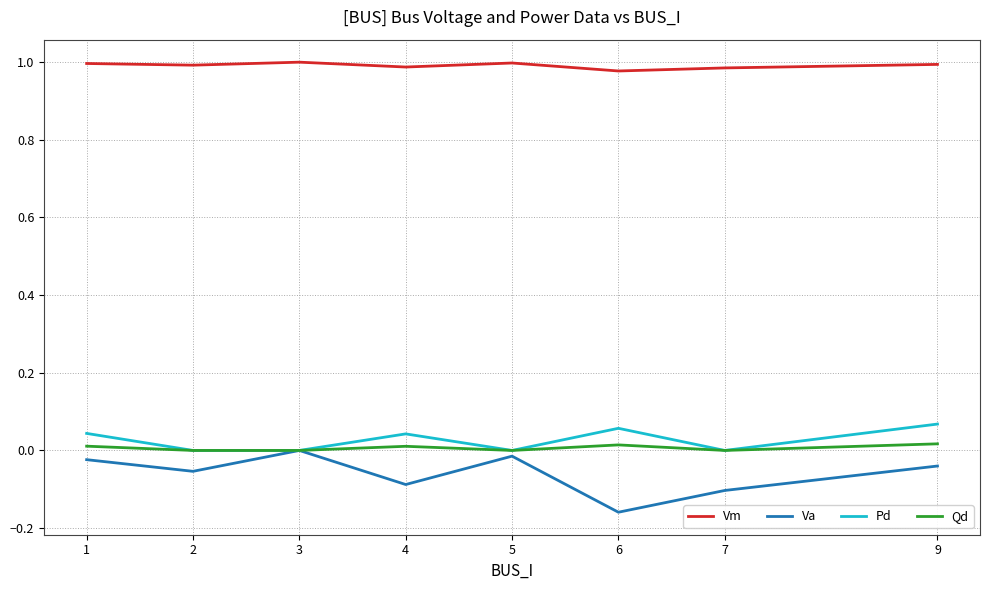

At which category does the chart reach its minimum across all series?

6